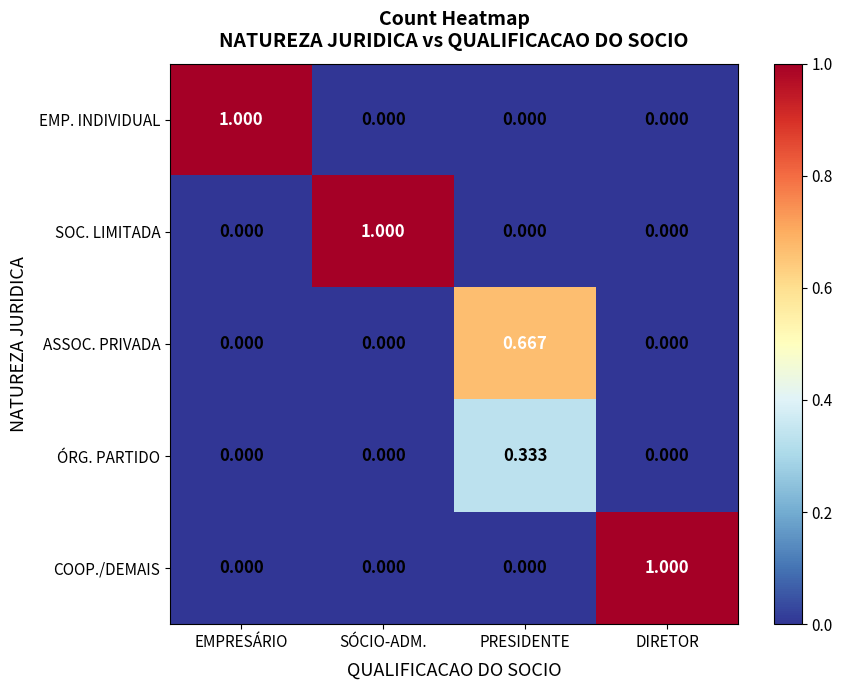

Is the value of EMP. INDIVIDUAL at EMPRESÁRIO greater than the value of ASSOC. PRIVADA at DIRETOR?

Yes